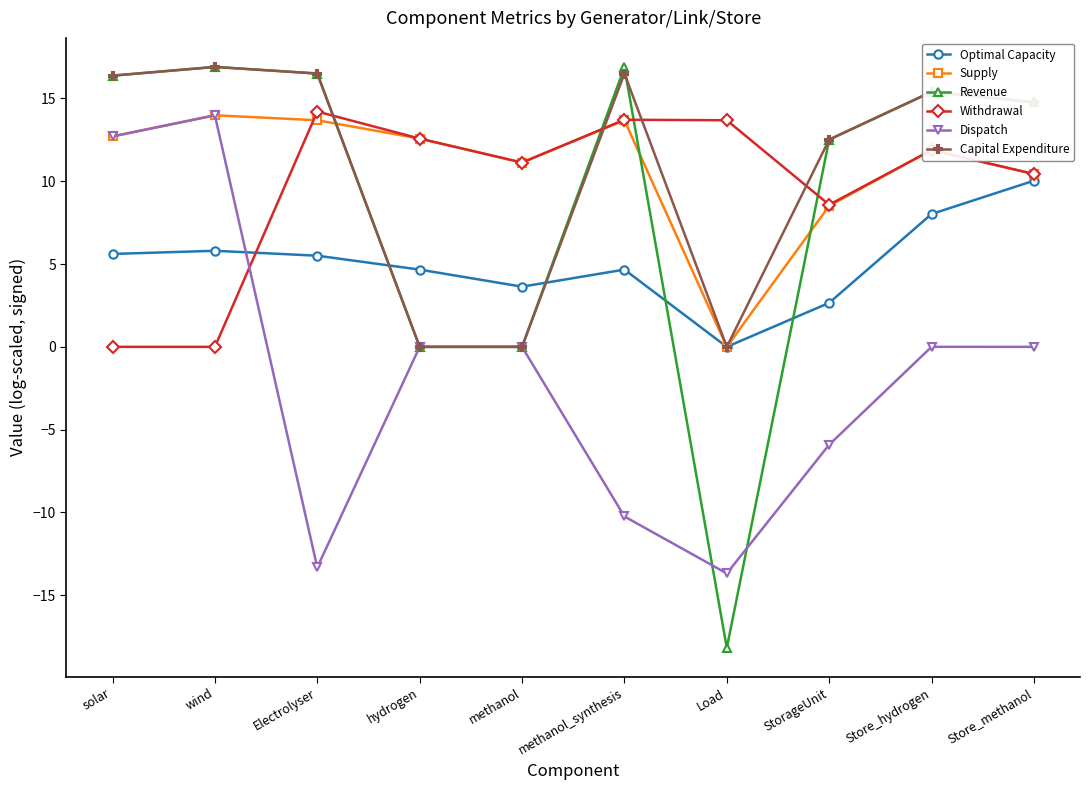

What is the sum of all Dispatch values?

-16.5